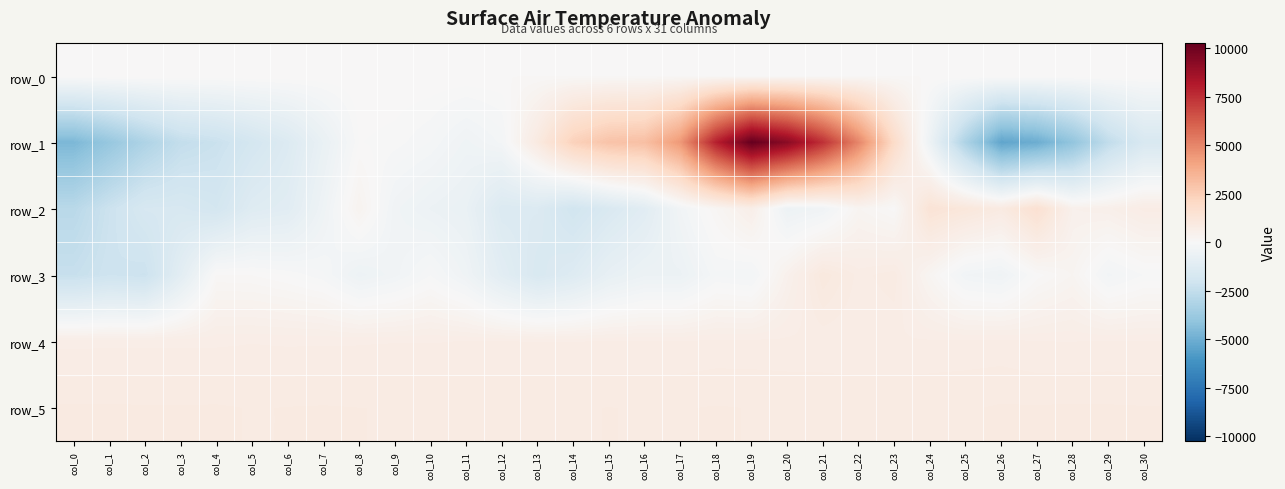

Which series has the largest total across all categories?

row_5